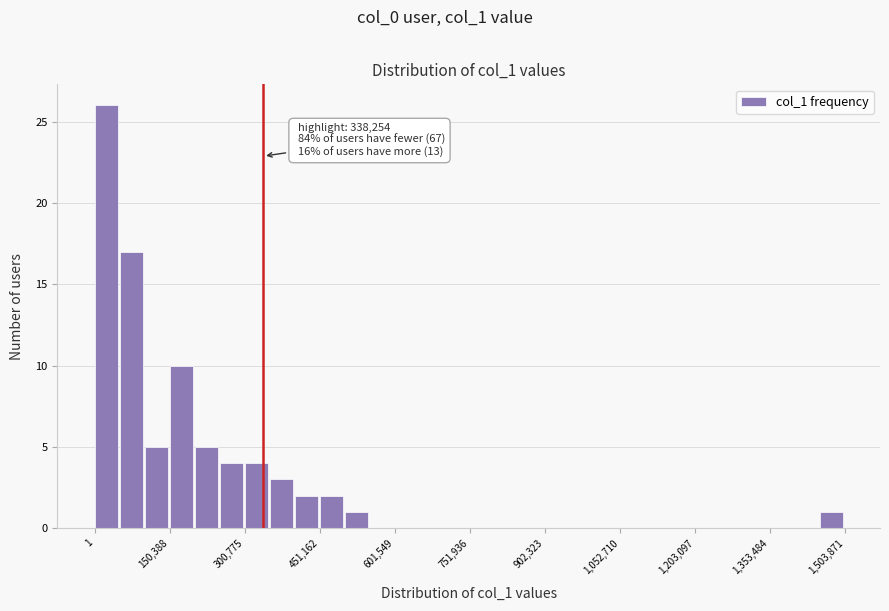

Read against the x-axis, roughly where is the centre of the tallest bar?

20000